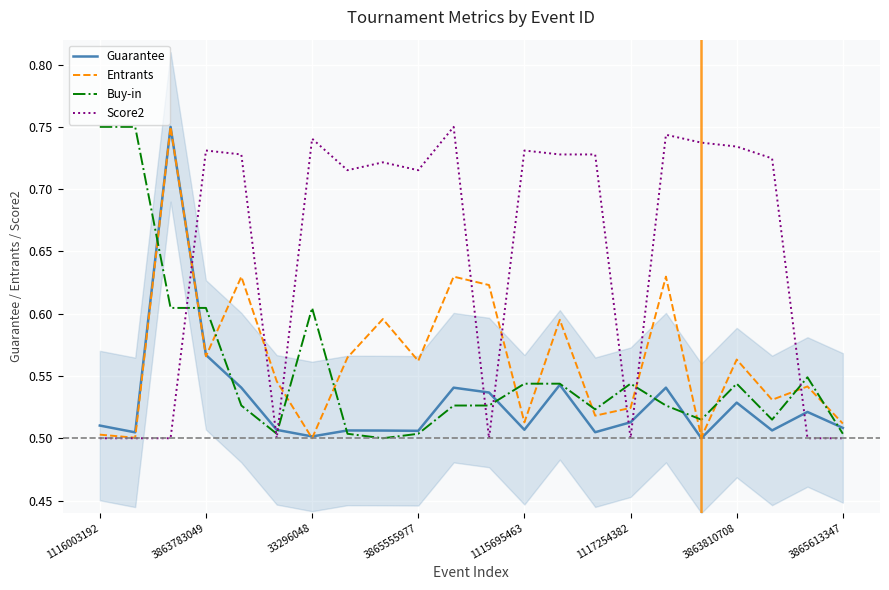

At how many categories does at least one series exceed 0?

22